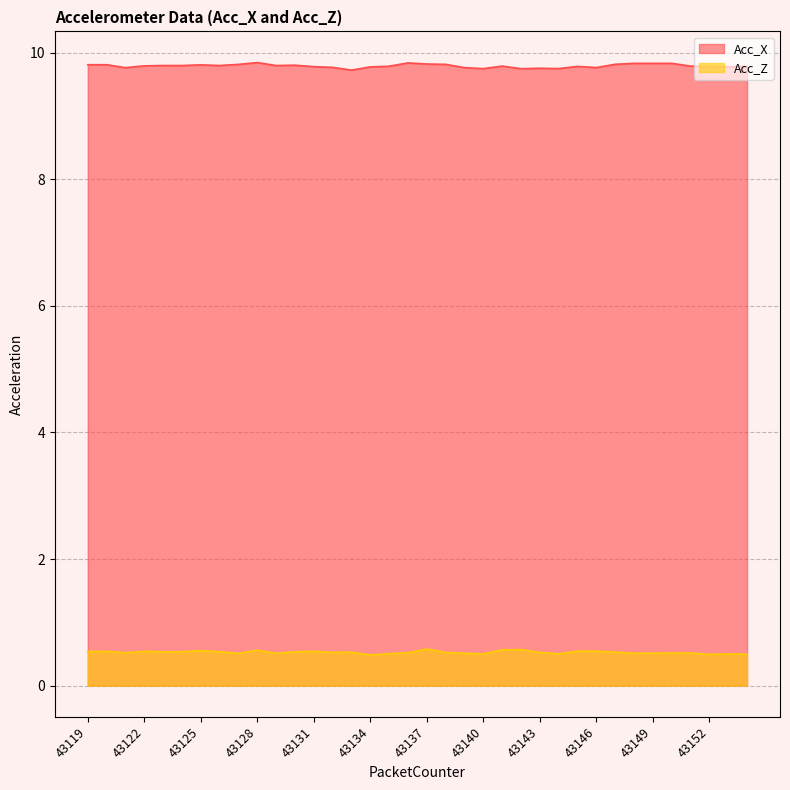

Is the value of Acc_Z at 43149 greater than the value of Acc_X at 43133?

No